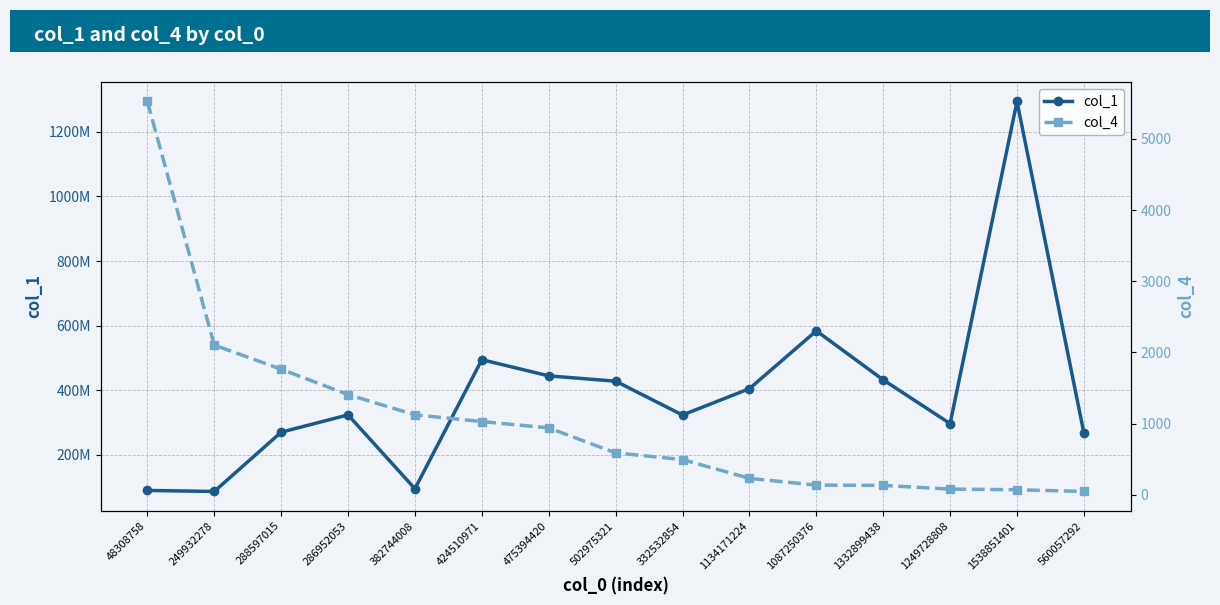

True or false: col_1 and col_4 intersect in this chart.

False